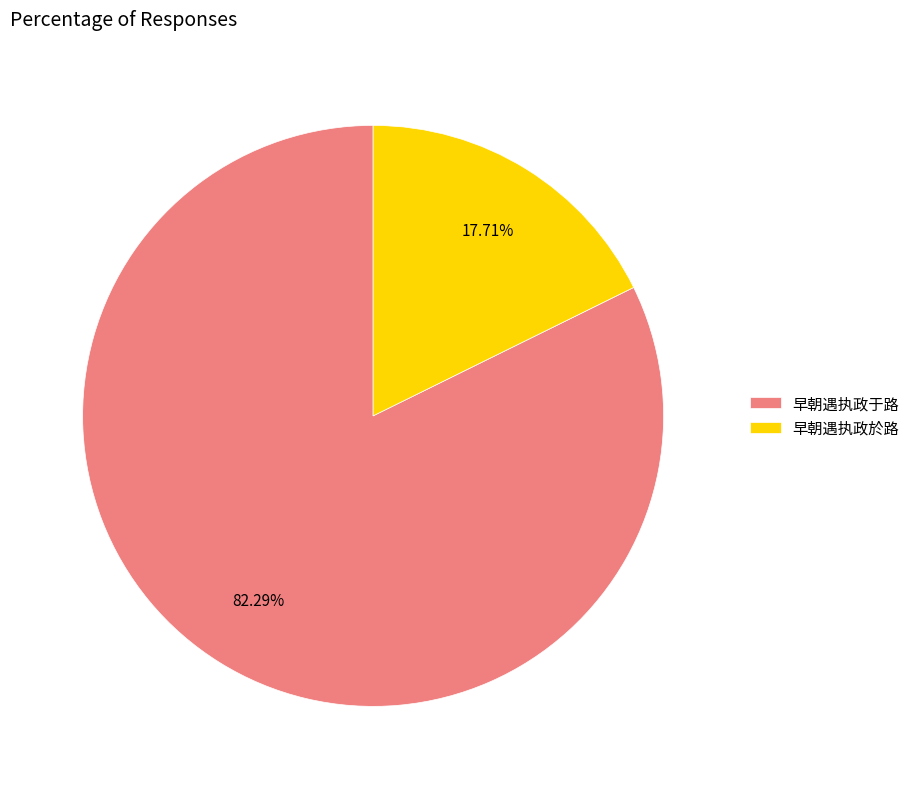

Between 早朝遇执政于路 and 早朝遇执政於路, which is larger?

早朝遇执政于路